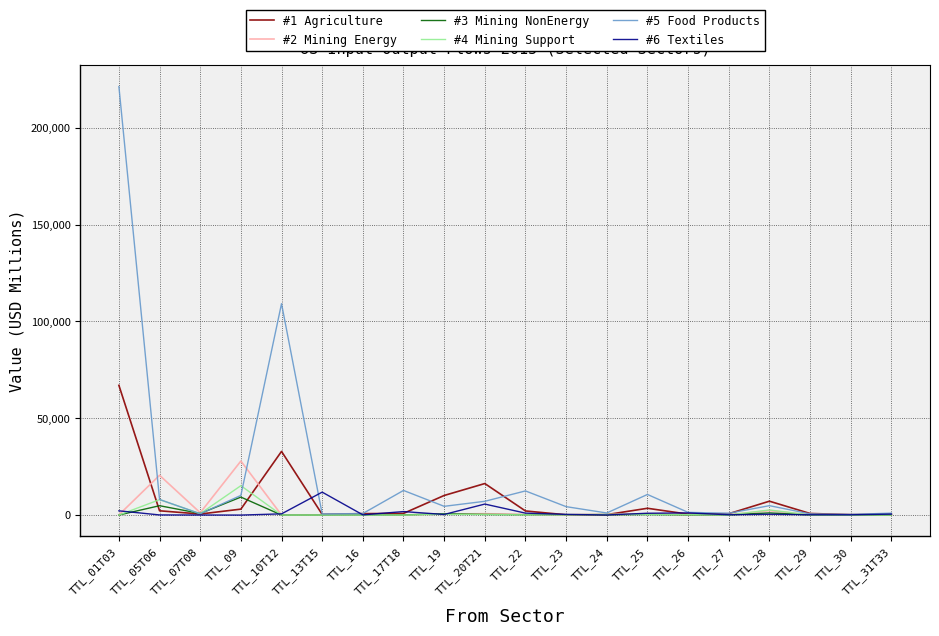

At which label does #4 Mining Support reach its peak?

TTL_09